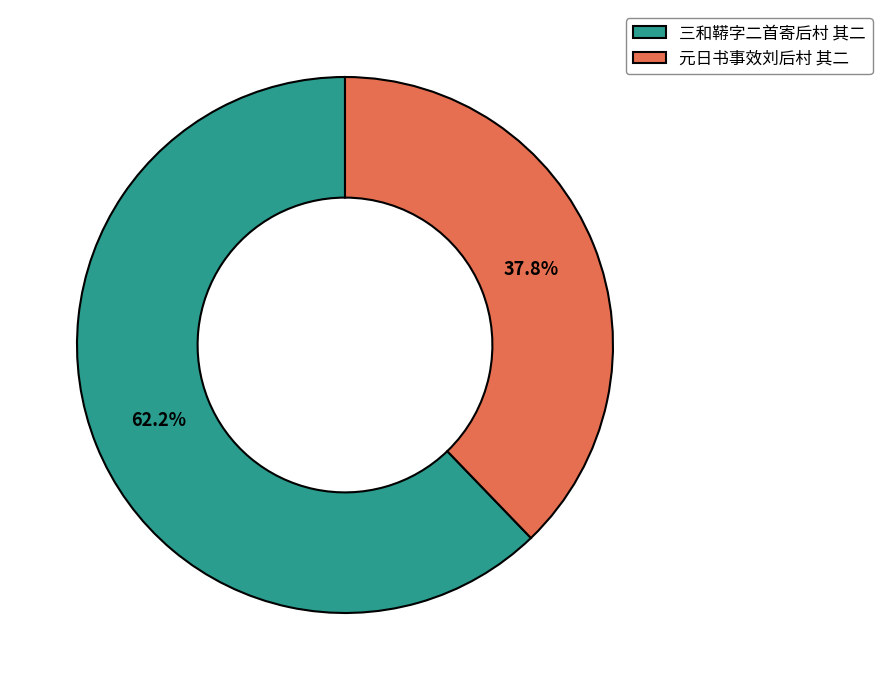

How many slices are in this pie chart?

2